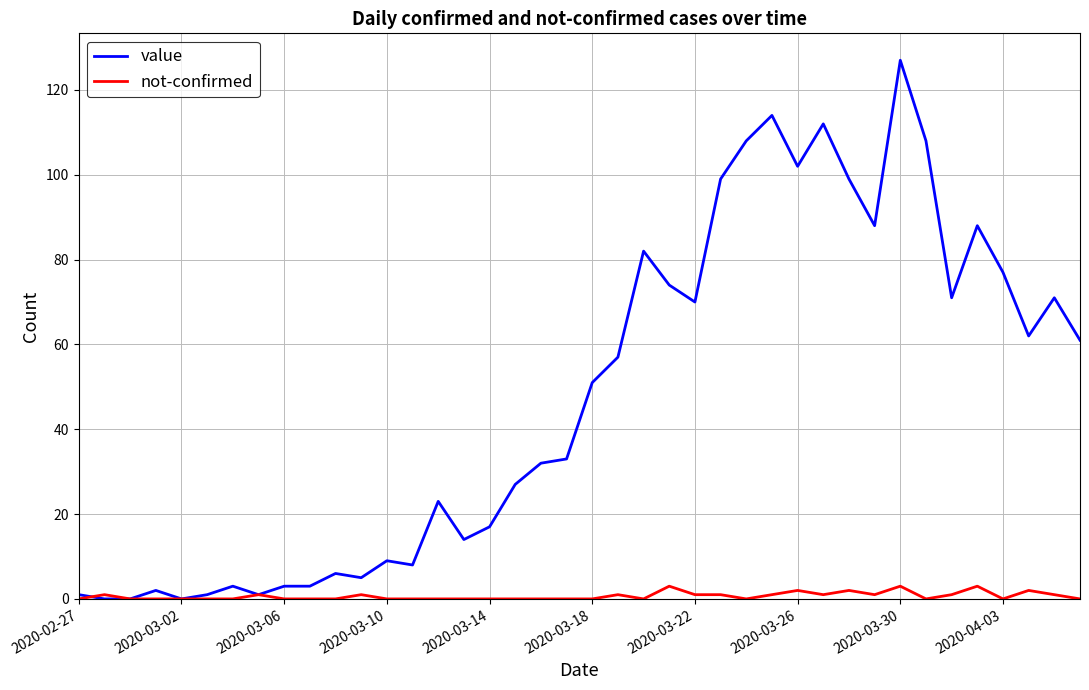

Rank the series by their average value, from lowest to highest.

not-confirmed, value